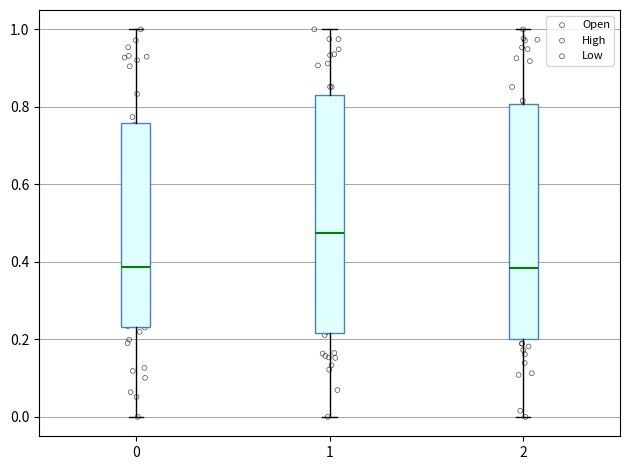

Which box's median line is the highest?

1